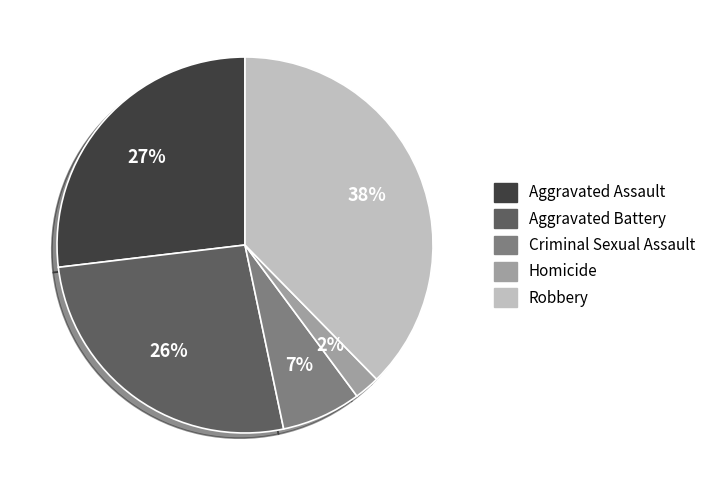

To the nearest percent, what portion does Aggravated Battery represent?

26%